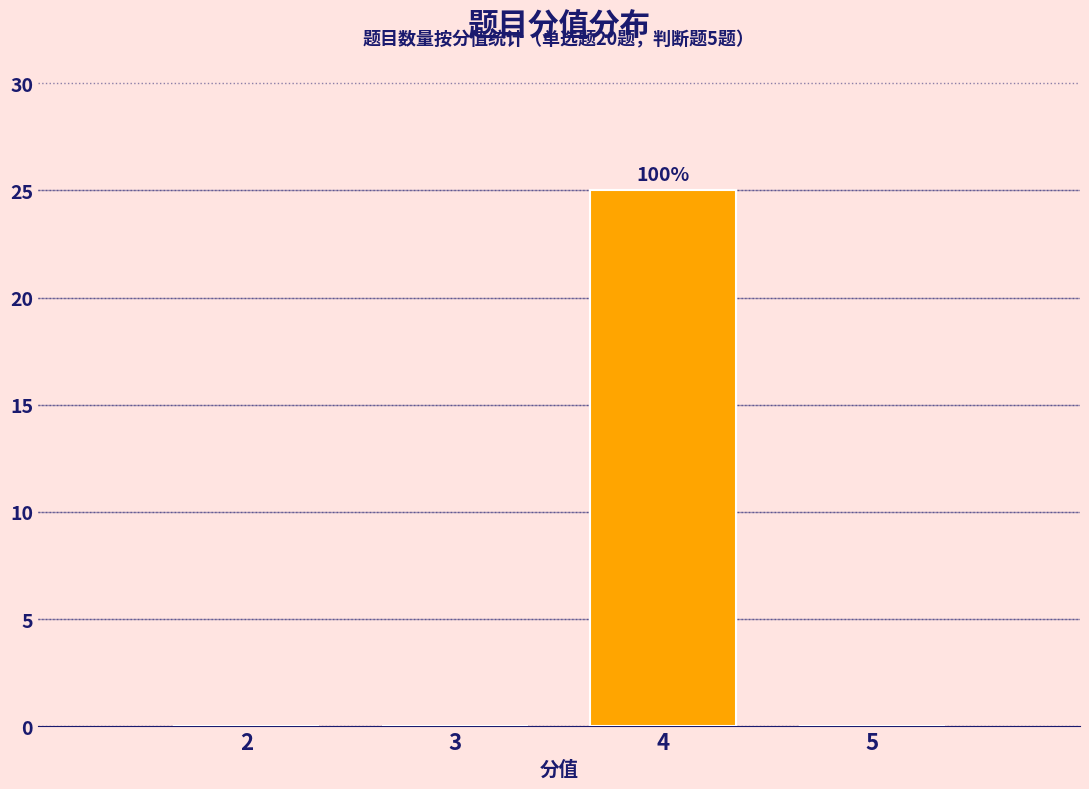

Reading left to right, transcribe all the data shown in this chart.

2=0	3=0	4=25	5=0